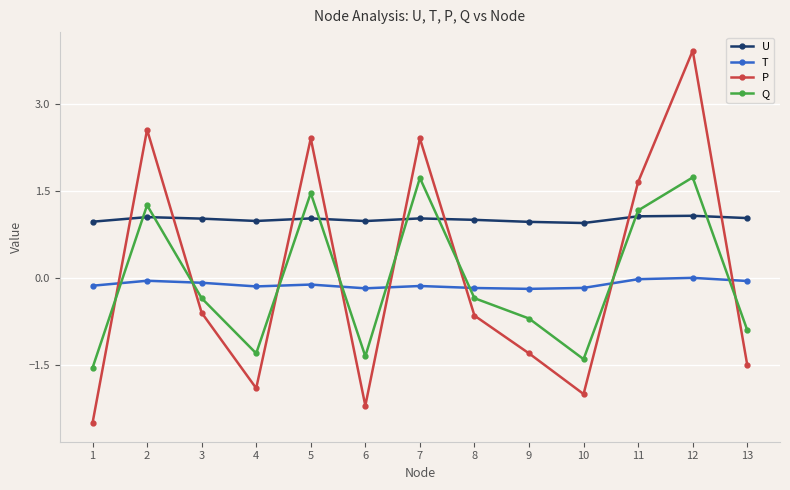

Rank the series at 4 from highest to lowest value.

U, T, Q, P